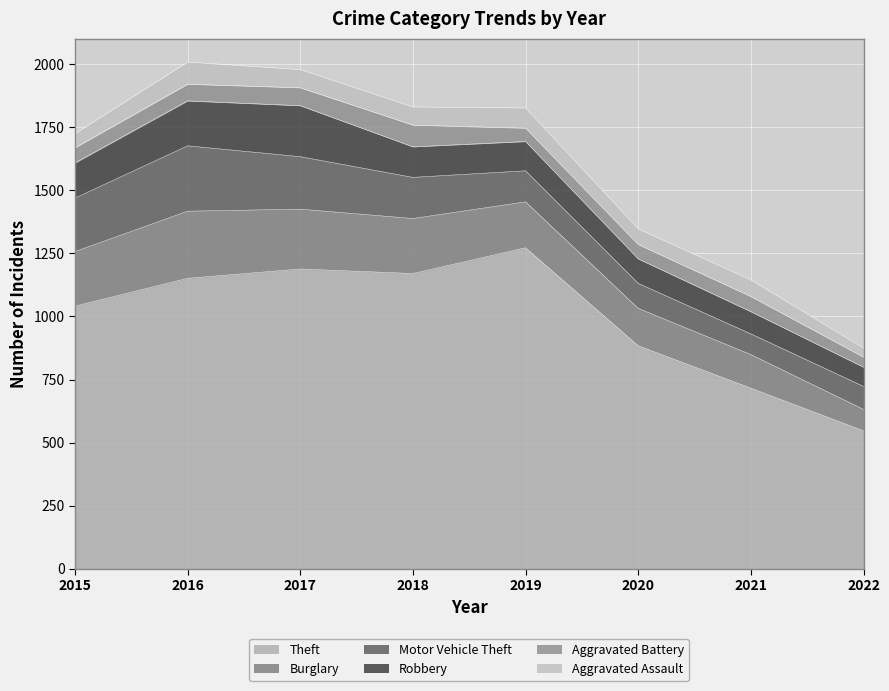

Between 2021 and 2018, which is larger?

2018